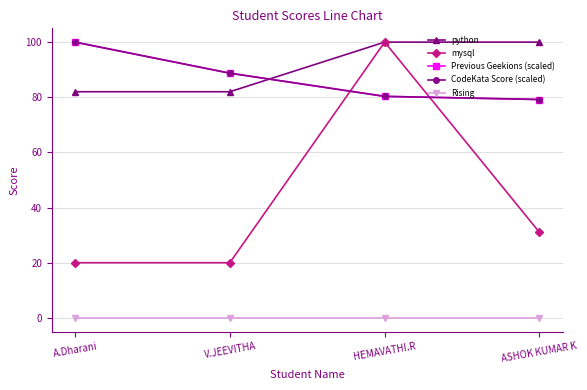

True or false: Rising has more than 0 points higher than both neighbors.

False